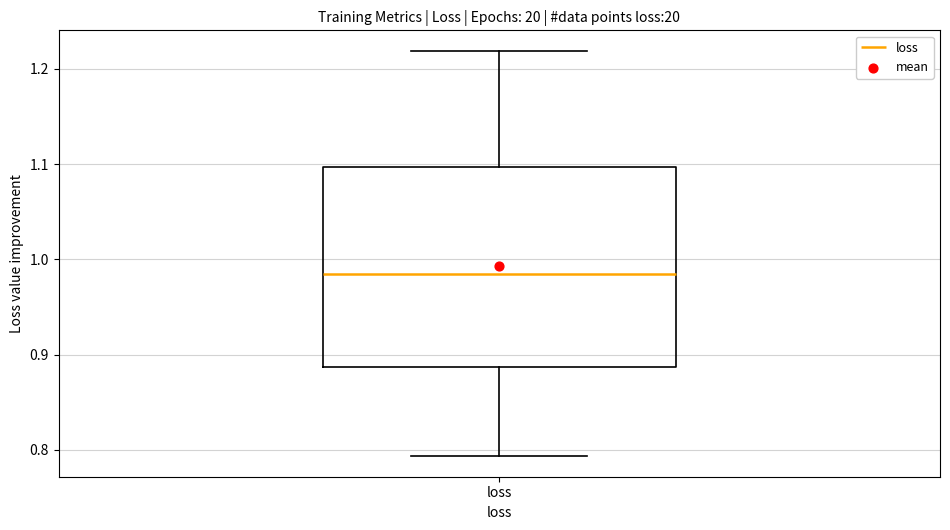

Where is the lower edge of the box for loss on the y-axis? The values are not printed on the chart, so give them approximately, as read against the axis.

0.89